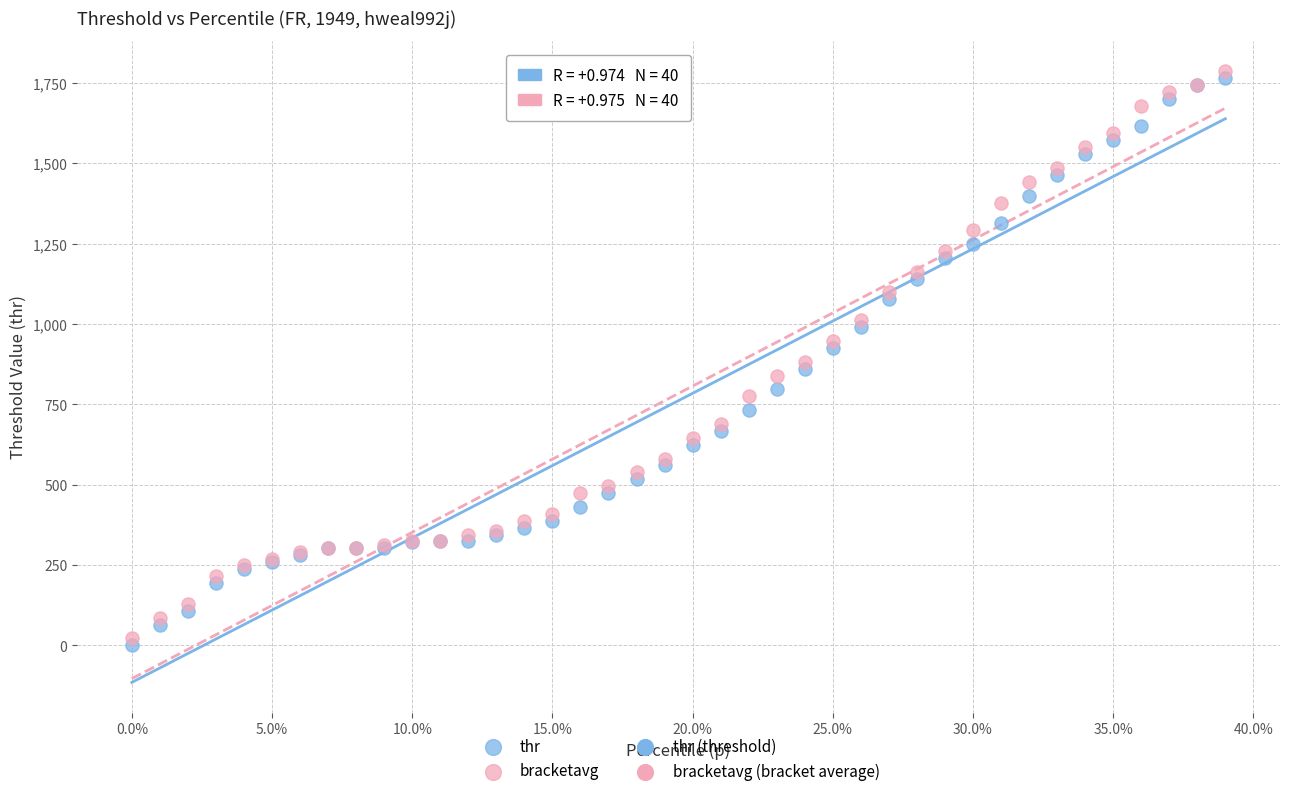

Which series has the widest spread of Y values?

thr